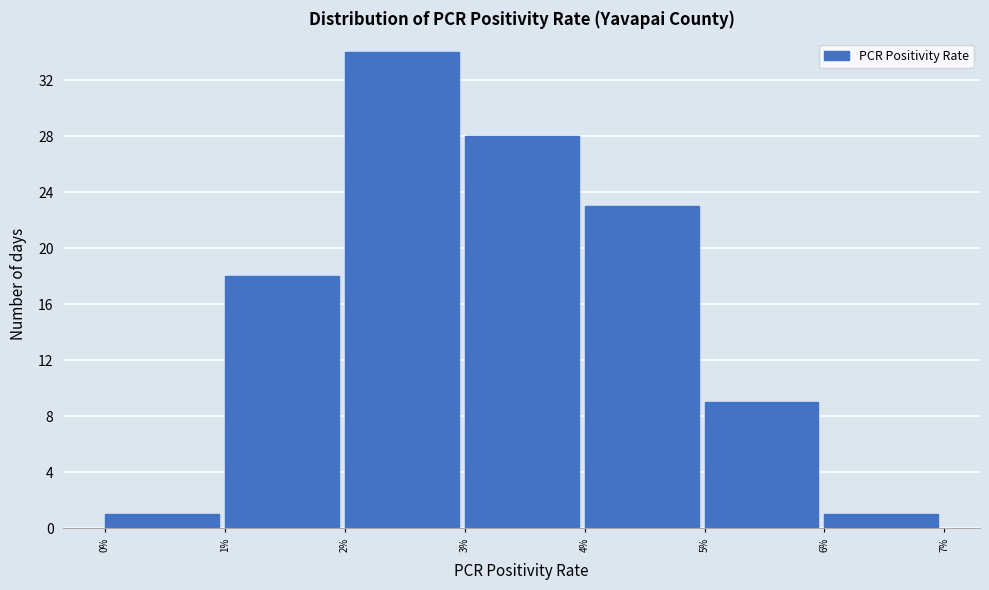

Reading left to right, list all the values displayed in this chart.

0%=1	1%=18	2%=34	3%=28	4%=23	5%=9	6%=1